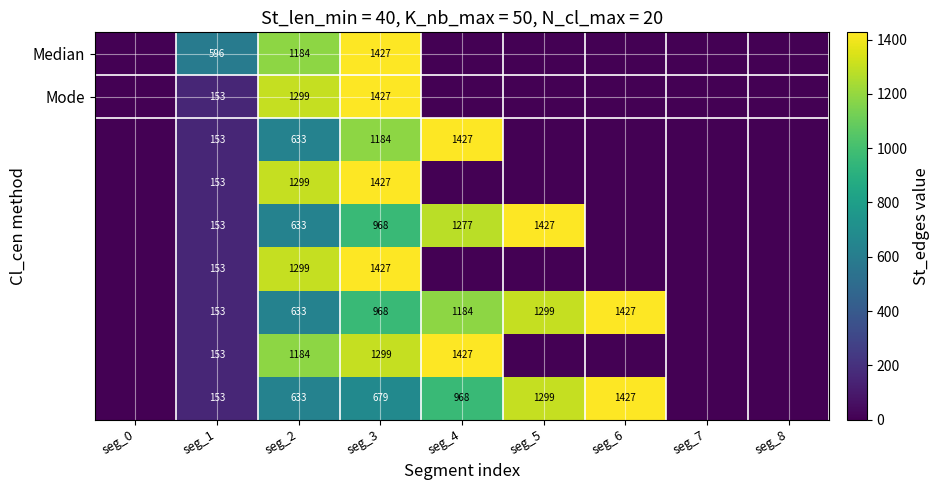

The Mode series shows 1299 at seg_2. True or false?

True